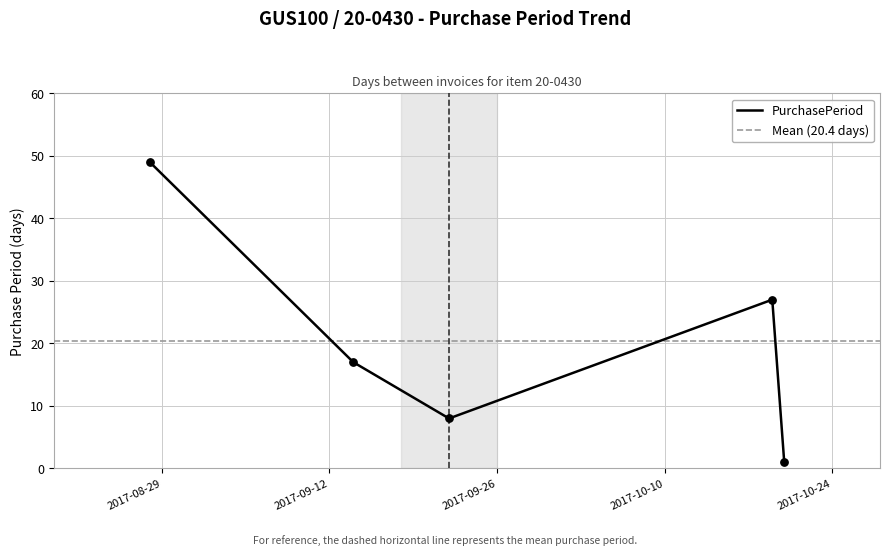

What is the change in value from 2017-10-19 to 2017-10-20?

-26